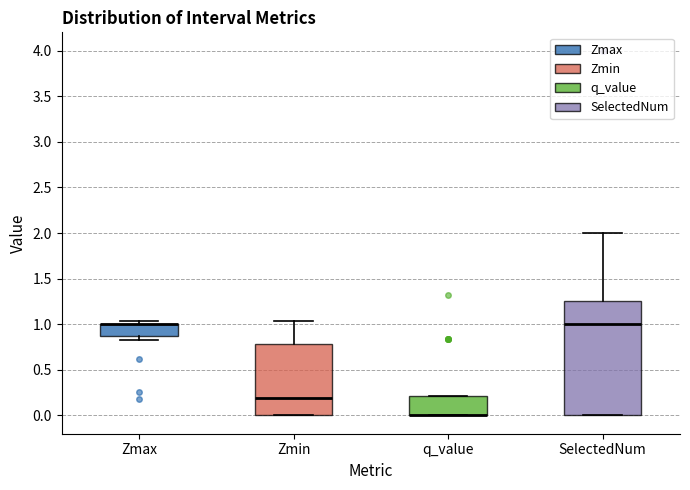

Reading left to right, read every box against the y-axis: the position of its median line, the range the box covers, and the ends of its whiskers. The values are not printed on the chart, so give them approximately, as read against the axis.

Zmax: median 1.00 (drawn on the box's upper edge), box 0.85 to 1.00, whiskers 0.80 to 1.05
Zmin: median 0.20, box 0.00 to 0.80, whiskers 0.00 to 1.05
q_value: median 0.00 (drawn on the box's lower edge), box 0.00 to 0.20, whiskers 0.00 to 0.20
SelectedNum: median 1.00, box 0.00 to 1.25, whiskers 0.00 to 2.00